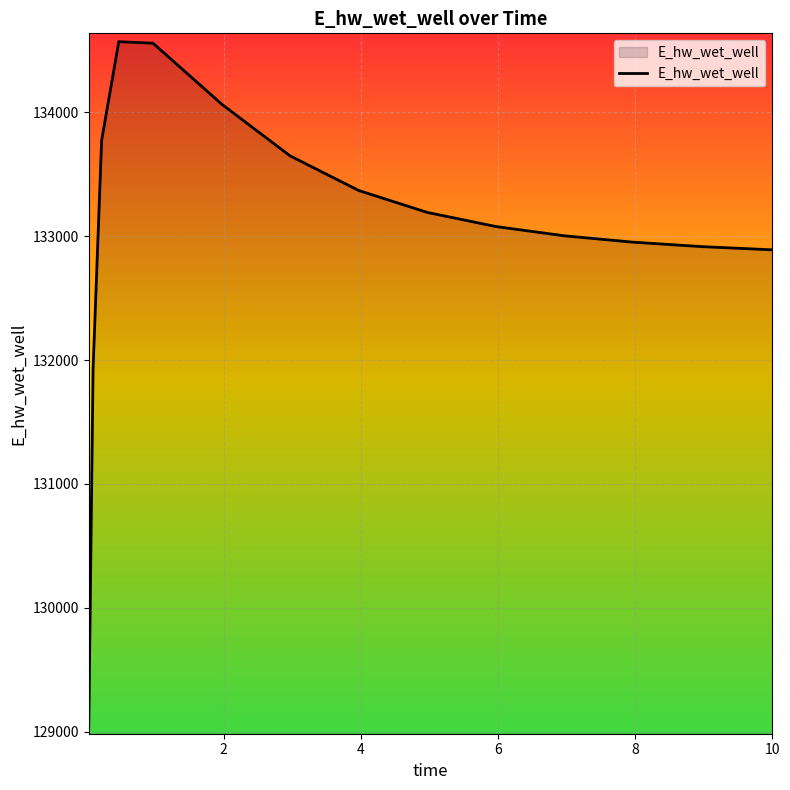

What is the difference between the maximum and minimum values?

5521.0